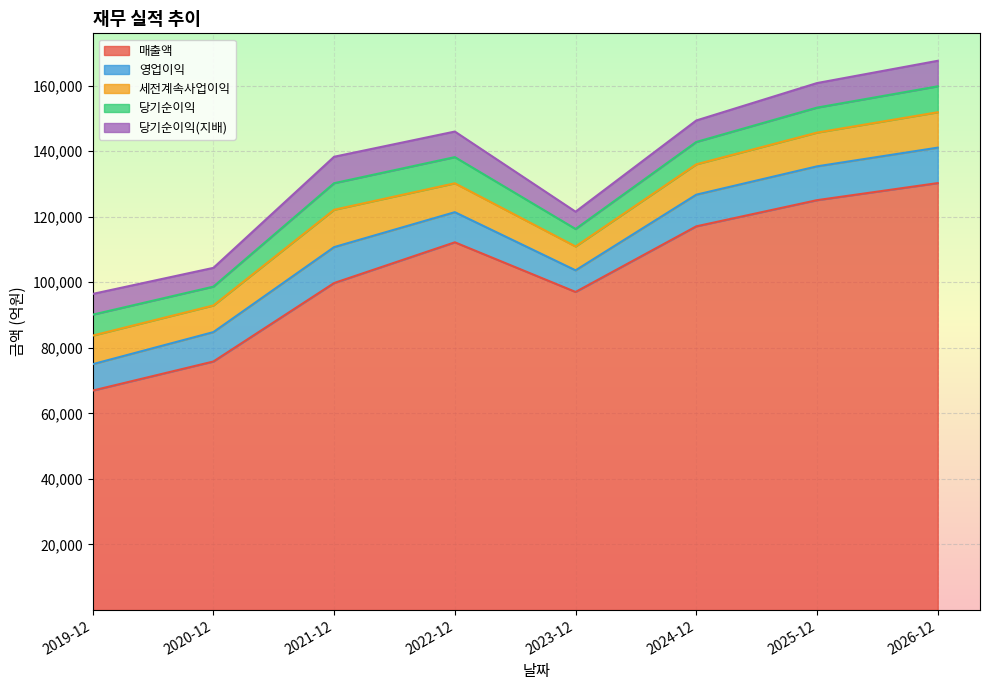

What is the sum of the 영업이익 values at 2025-12 and 2020-12?

19291